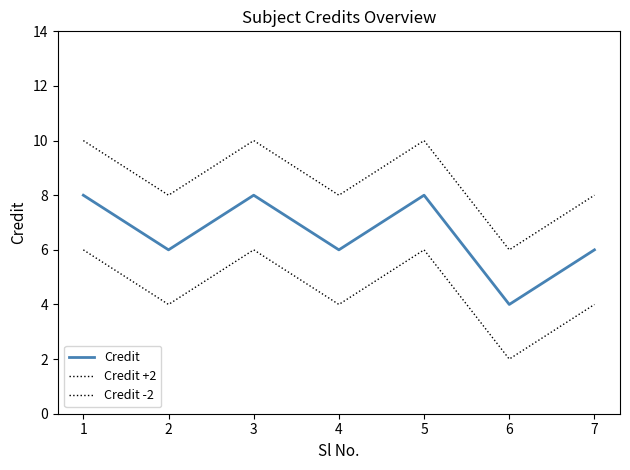

True or false: Credit -2 has a value of 10 at 3.

False